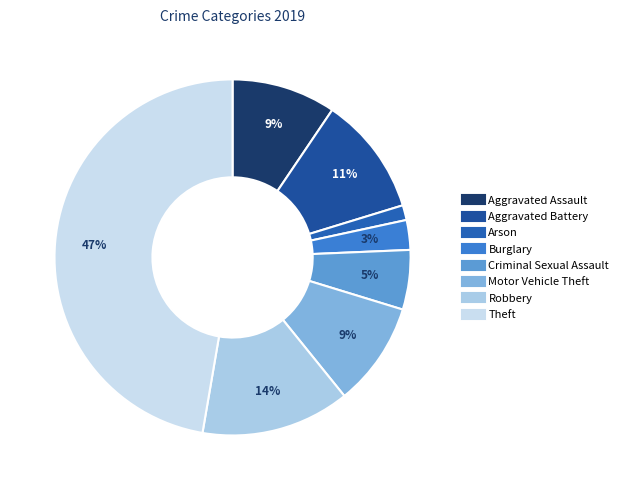

To the nearest percent, what is the average slice percentage?

12%